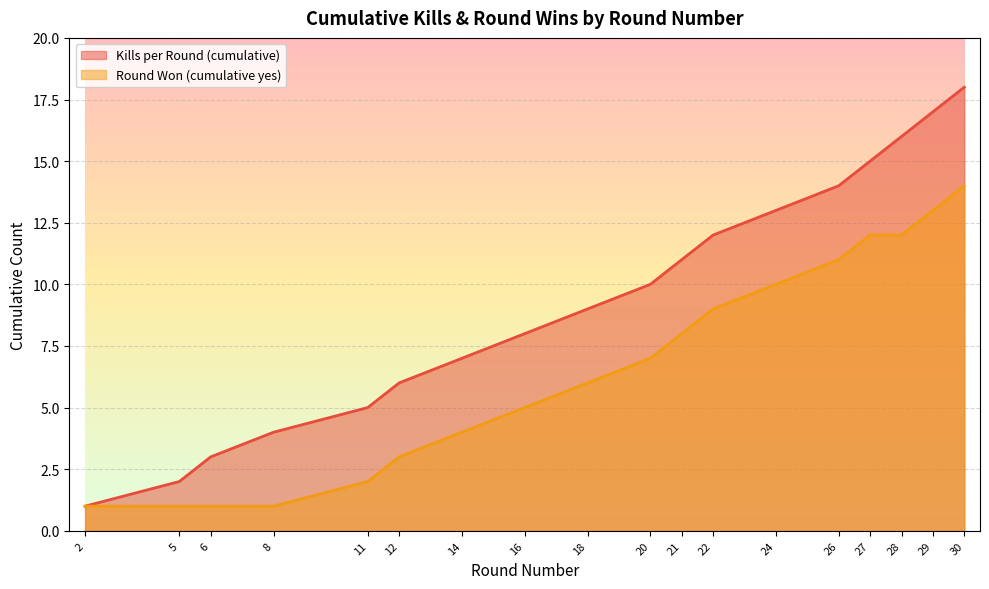

Rank the series at 21 from lowest to highest value.

Round Won (cumulative yes), Kills per Round (cumulative)